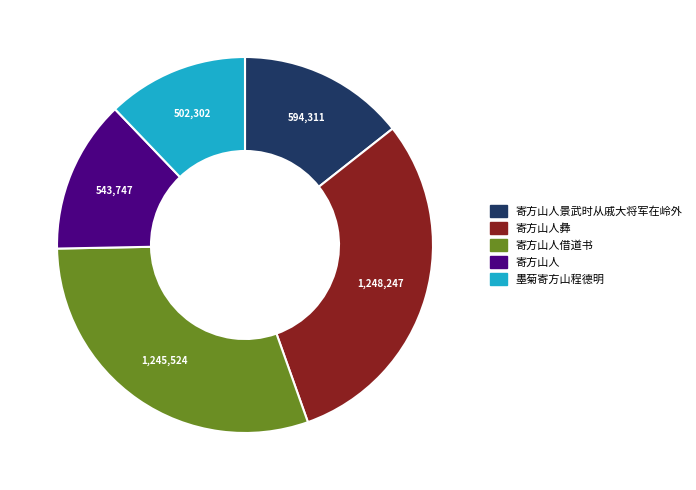

How many segments does this pie chart have?

5